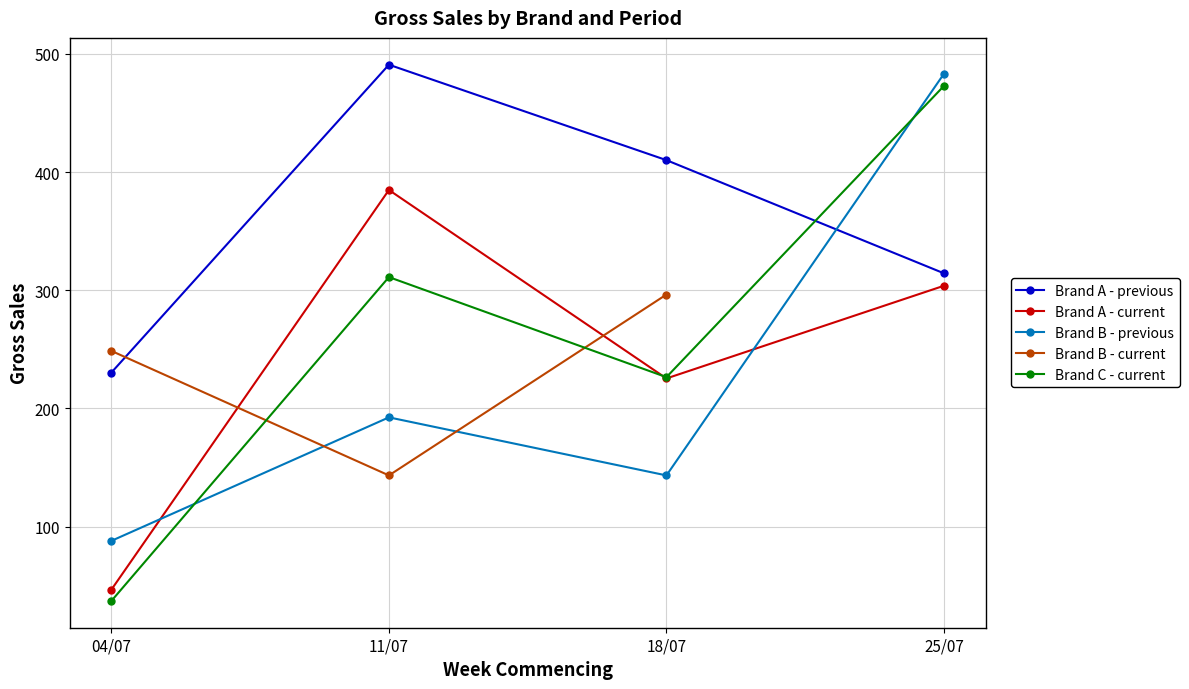

Which category has the lowest value in the Brand A - current series?

04/07